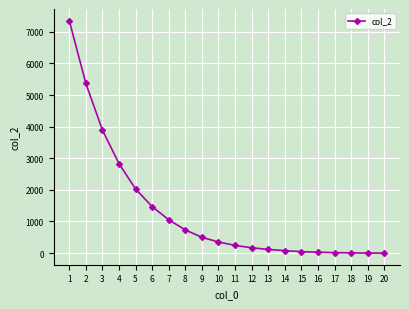

Is it true that the value at 6 is 299?

False